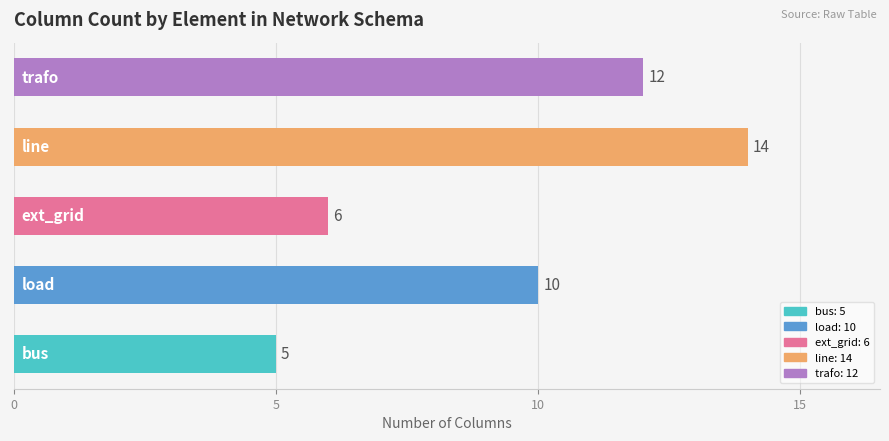

What is the smallest value displayed?

5